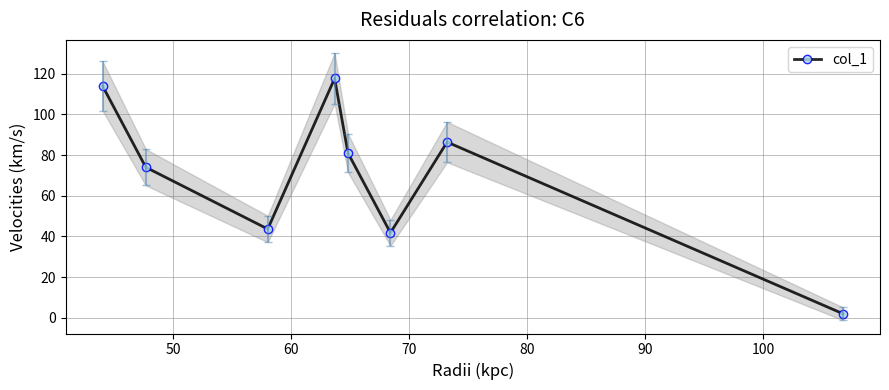

What is the value of the col_1 point at the 4th from the left?

117.7